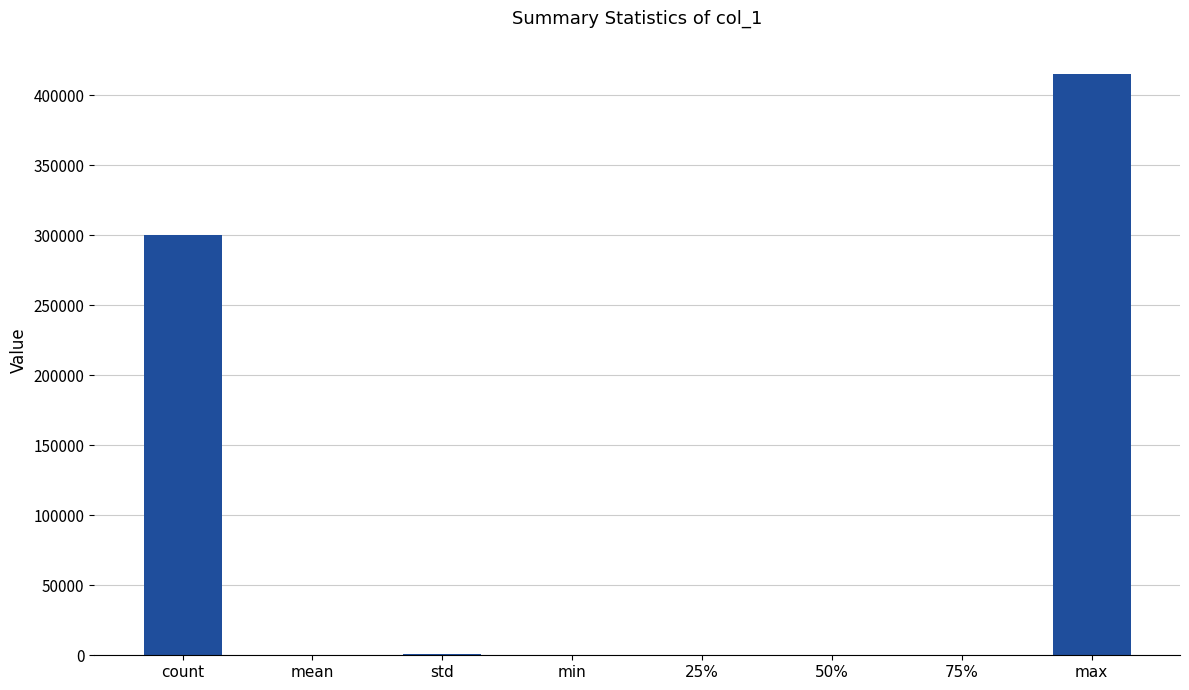

How many categories are shown in the chart?

8